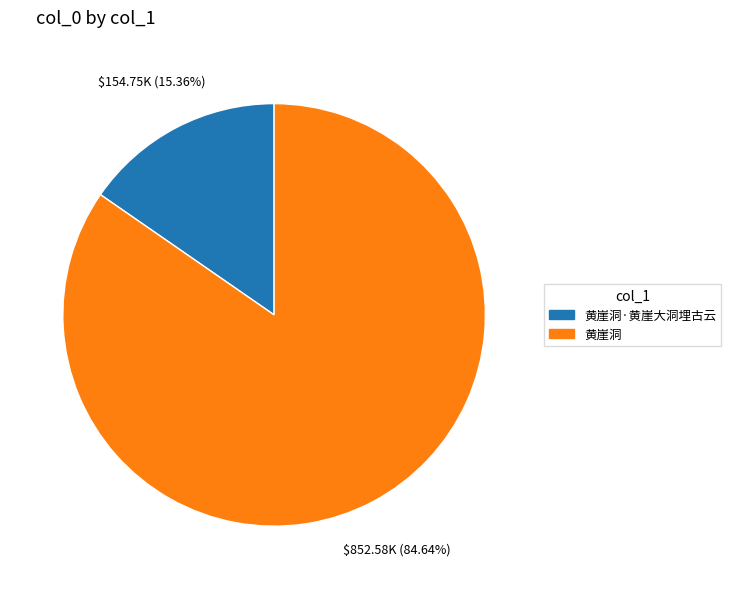

Is there any slice that represents more than half of the pie?

Yes